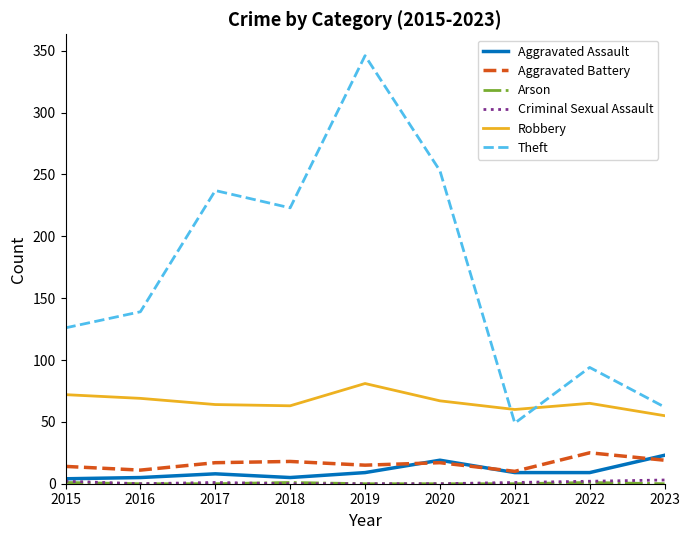

Which series changed the most between 2021 and 2022?

Theft